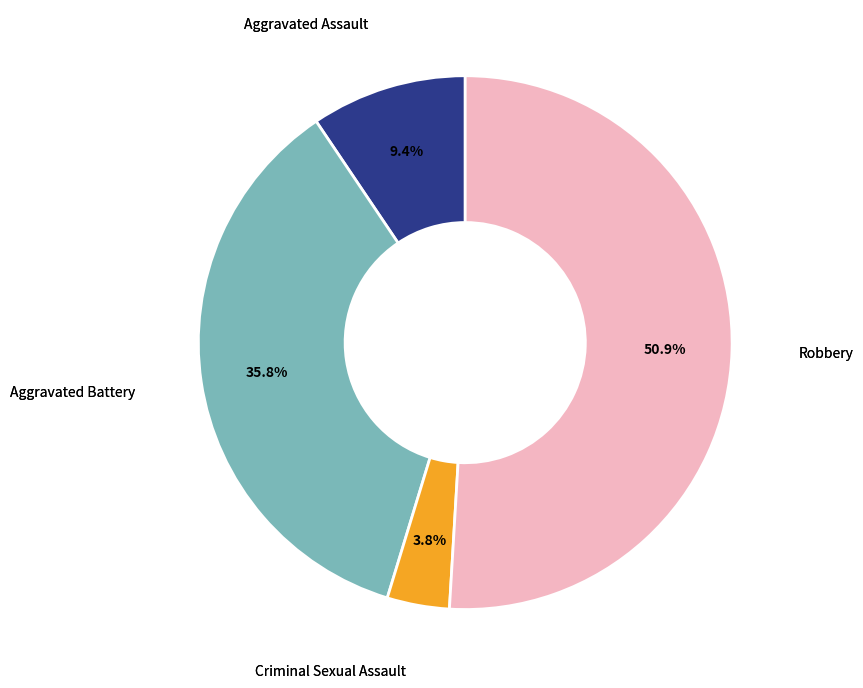

Is there any slice that represents more than half of the pie?

Yes